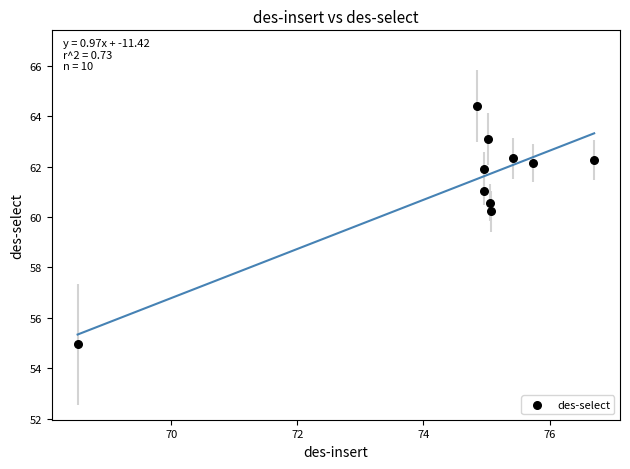

What Y value in the scatter plot is closest to 59?

60.2